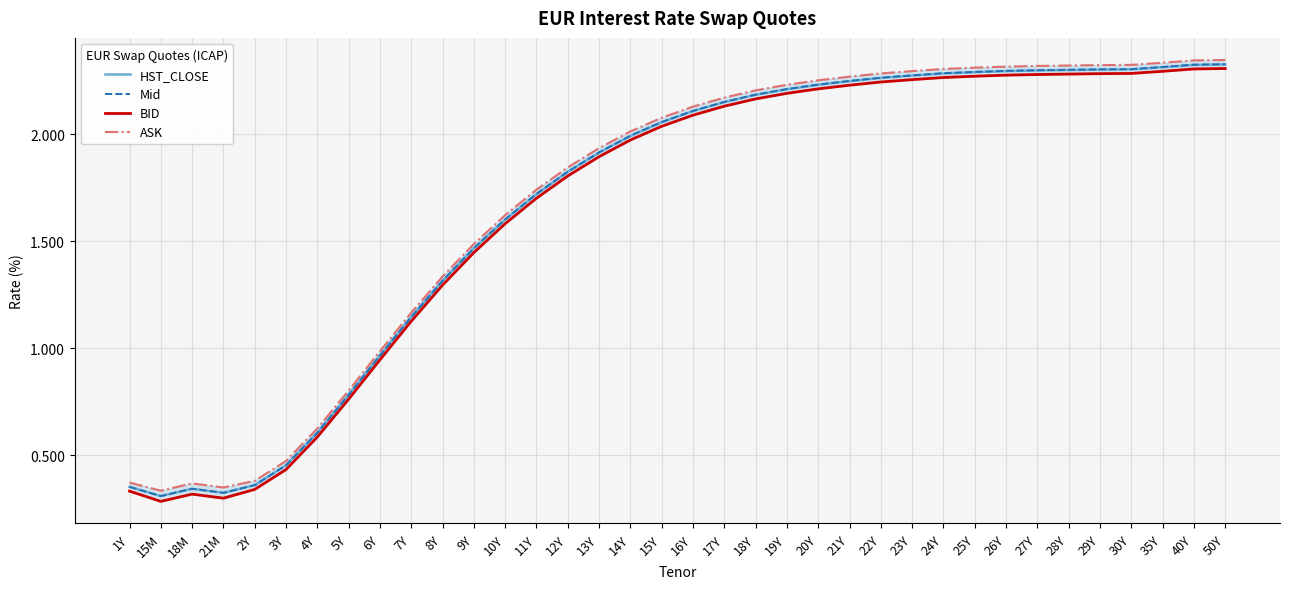

What is the difference between the second highest and minimum values in the Mid series?

2.0